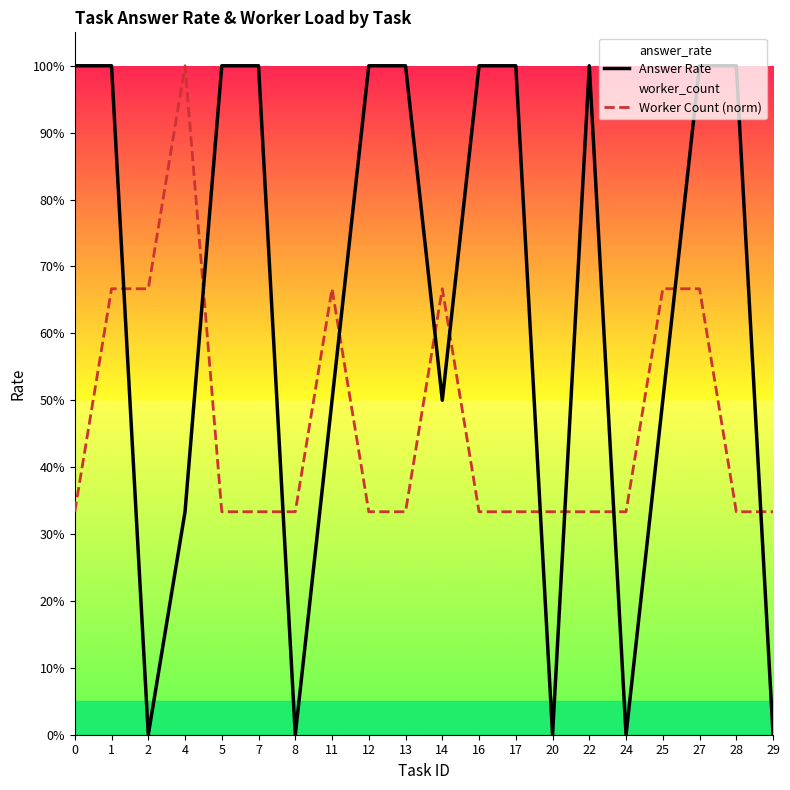

True or false: Answer Rate and Worker Count (norm) intersect in this chart.

True